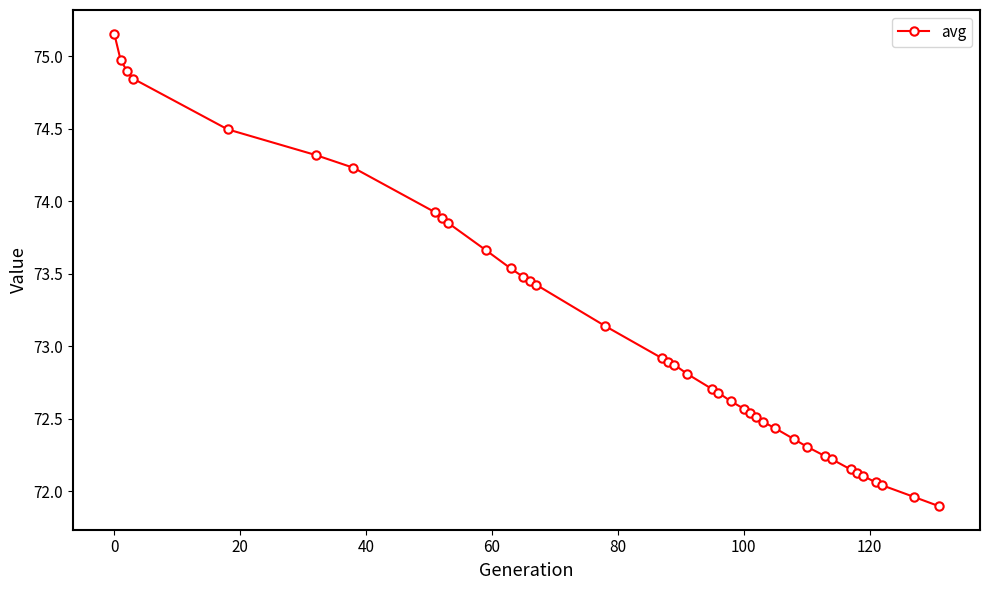

What is the difference between the maximum and second lowest values?

3.2